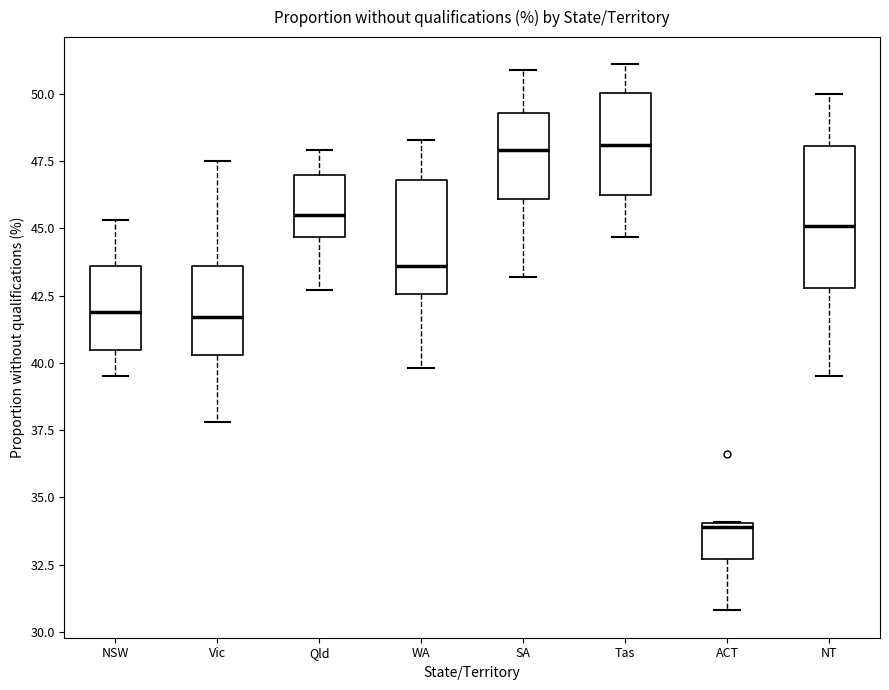

Where is the upper edge of the box for SA on the y-axis? The values are not printed on the chart, so give them approximately, as read against the axis.

49.5